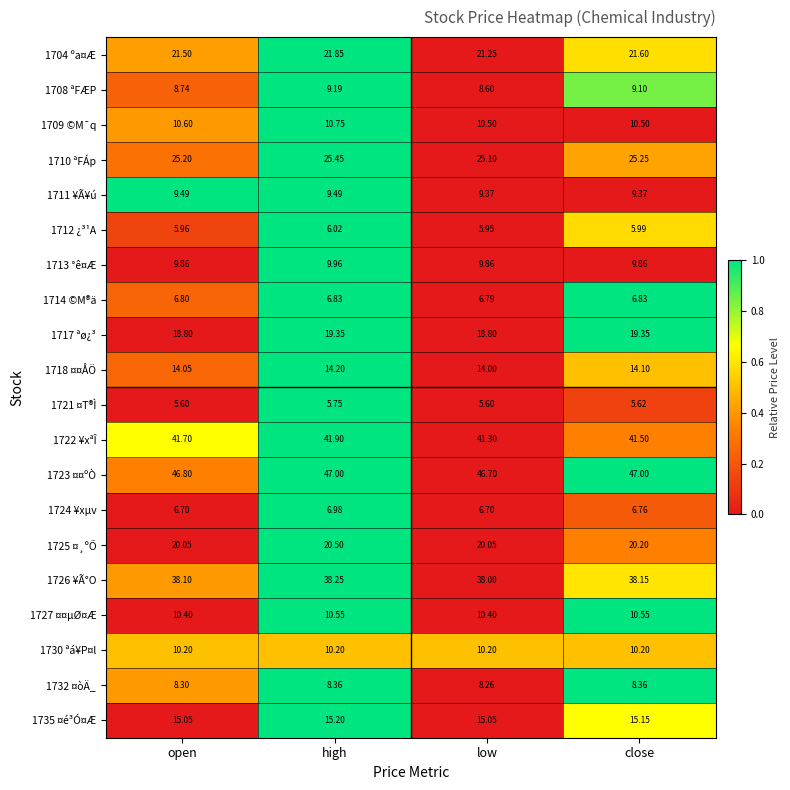

Which category has the highest value in the 1735 ¤é³Ó¤Æ series?

high